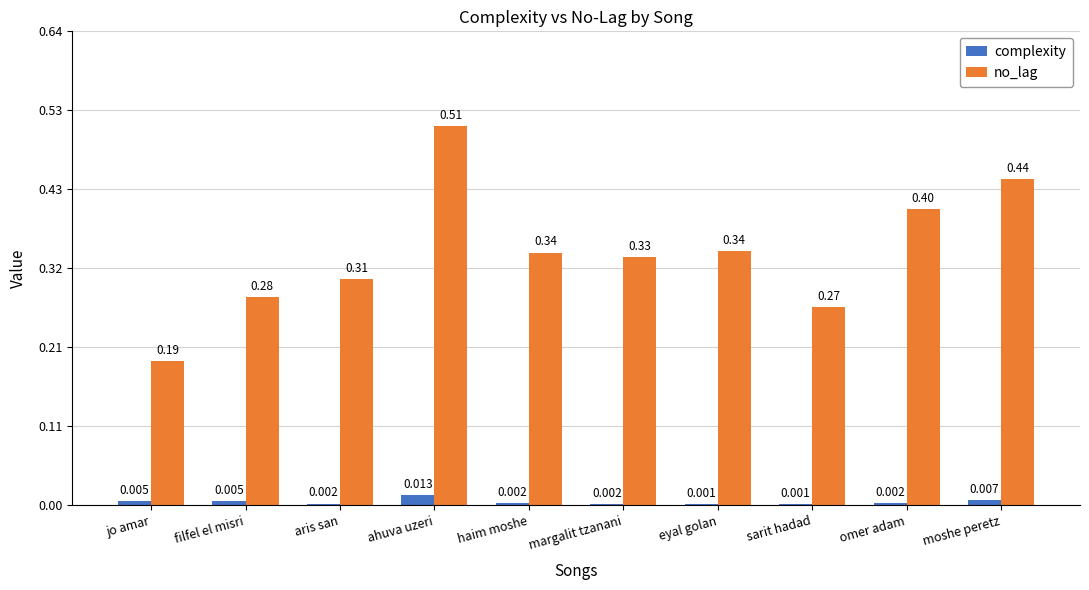

Which series has the largest total across all categories?

no_lag